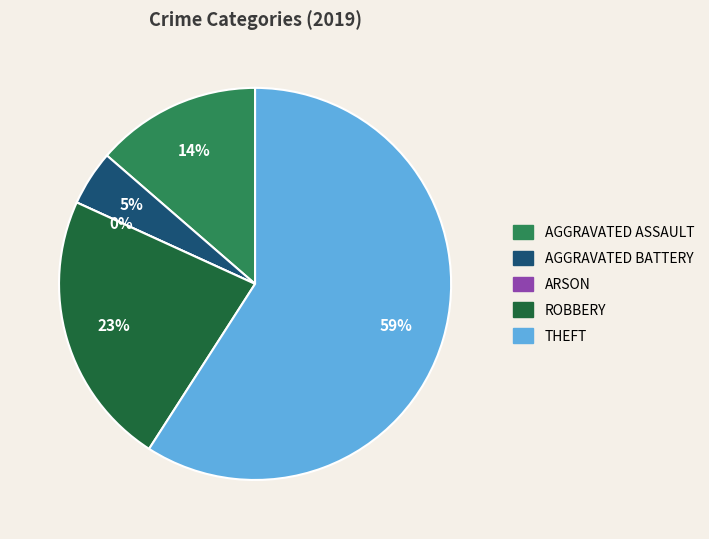

Rank the categories by value from highest to lowest.

Theft, Robbery, Aggravated Assault, Aggravated Battery, Arson